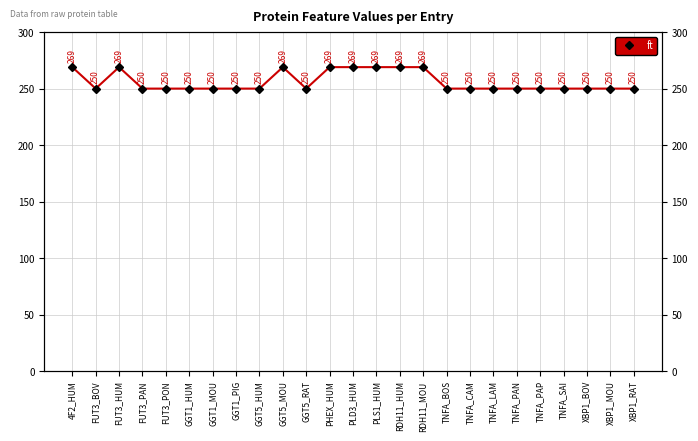

How many distinct data groups are displayed?

1